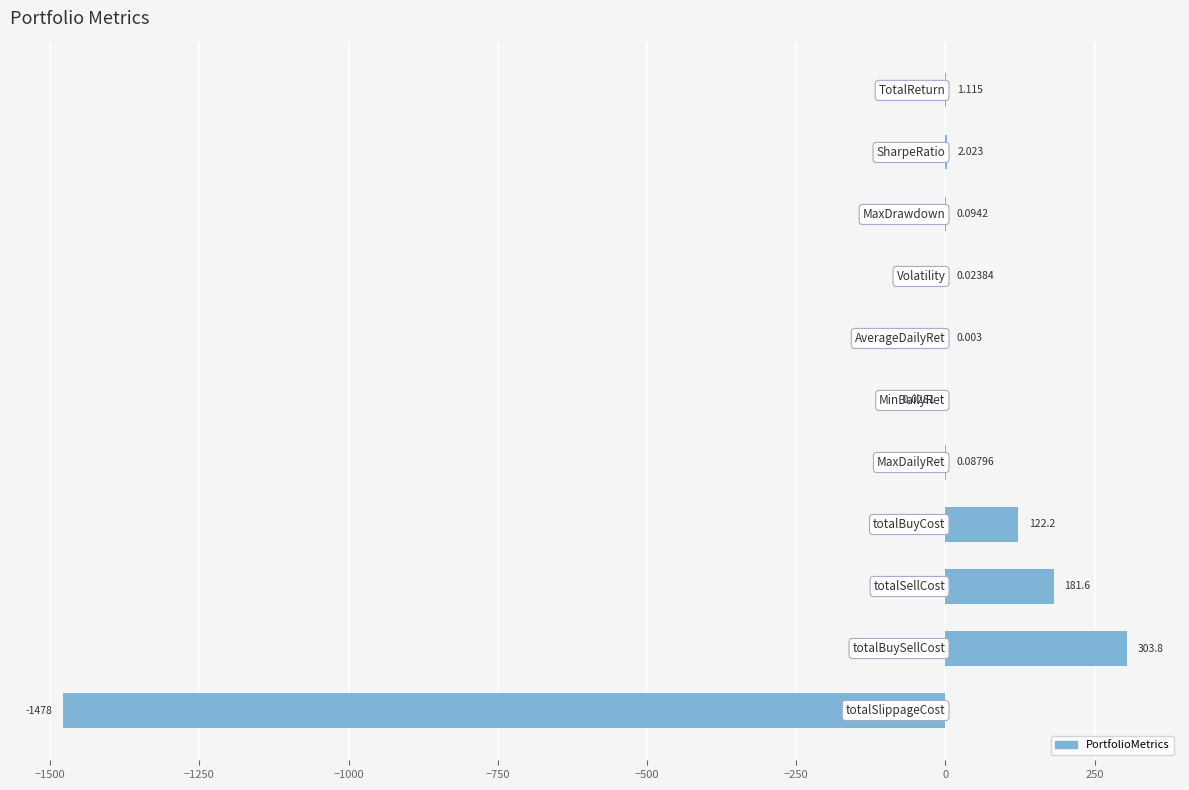

What is the smallest value displayed?

-1478.0